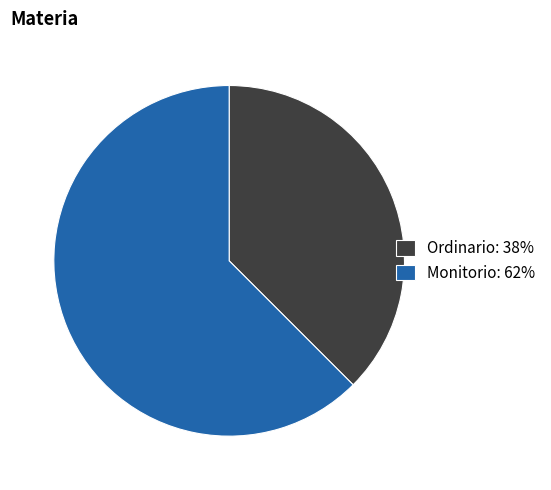

Does Ordinario: 38% account for over 50% of the chart?

No